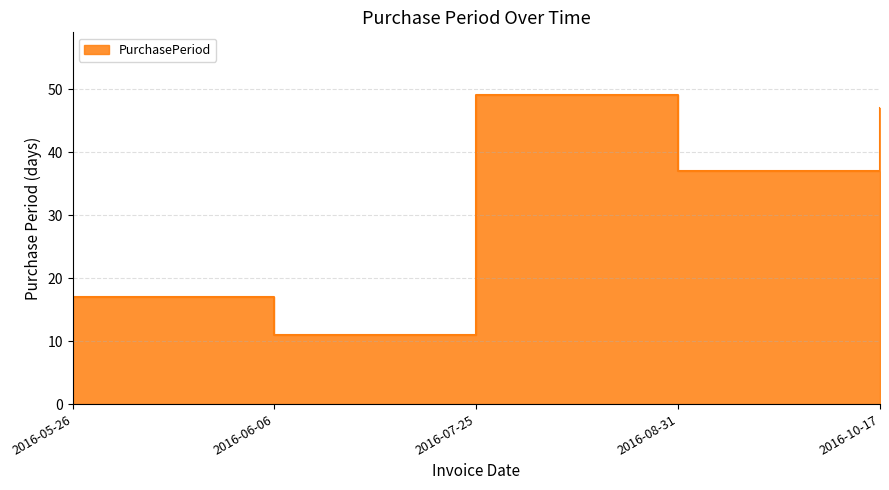

What is the ratio of the value at 2016-10-17 to the value at 2016-06-06?

4.3